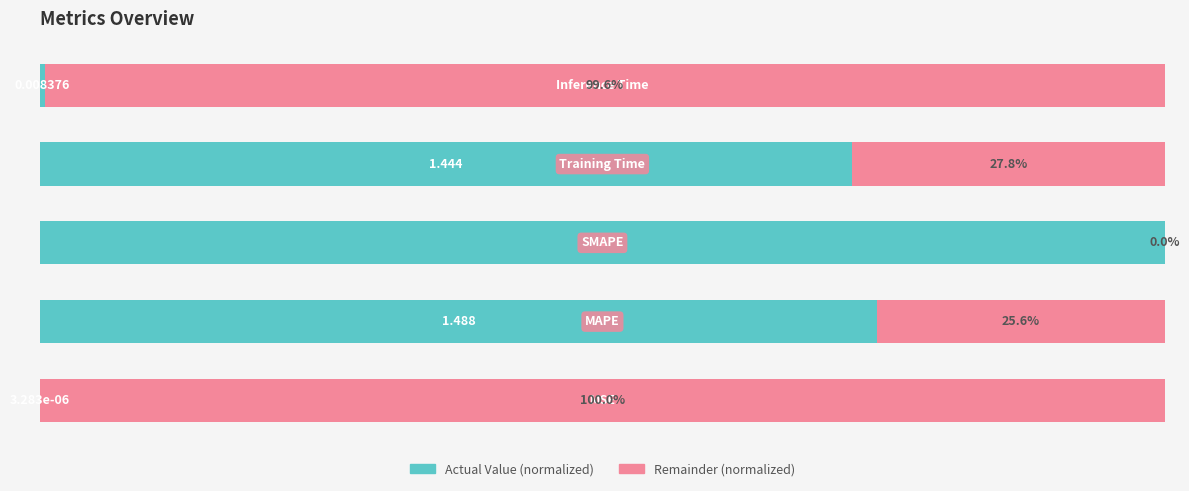

Reading left to right, what are all the values shown in this chart?

Actual Value (normalized): 0=0.0	1=74.4	2=100.0	3=72.2	4=0.4
Remainder (normalized): 0=100.0	1=25.6	2=0.0	3=27.8	4=99.6